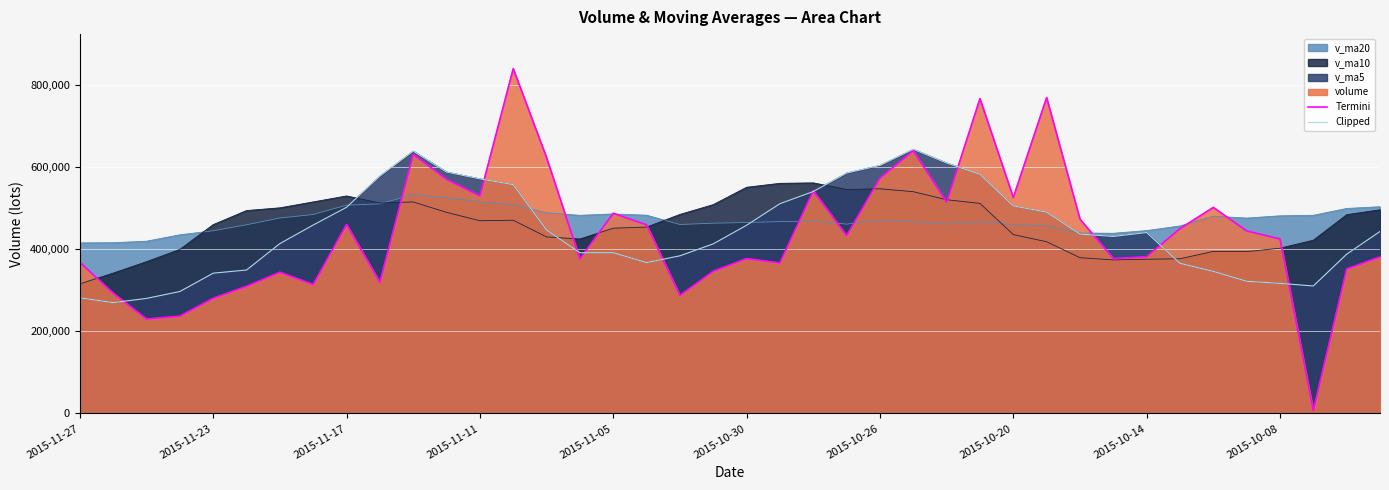

At which category is the sum across all series the highest?

13